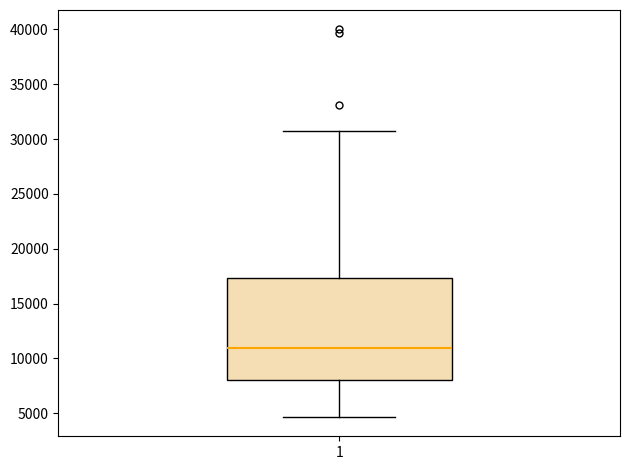

Where does the upper whisker of the box at x = 1 end on the y-axis? The values are not printed on the chart, so give them approximately, as read against the axis.

31000